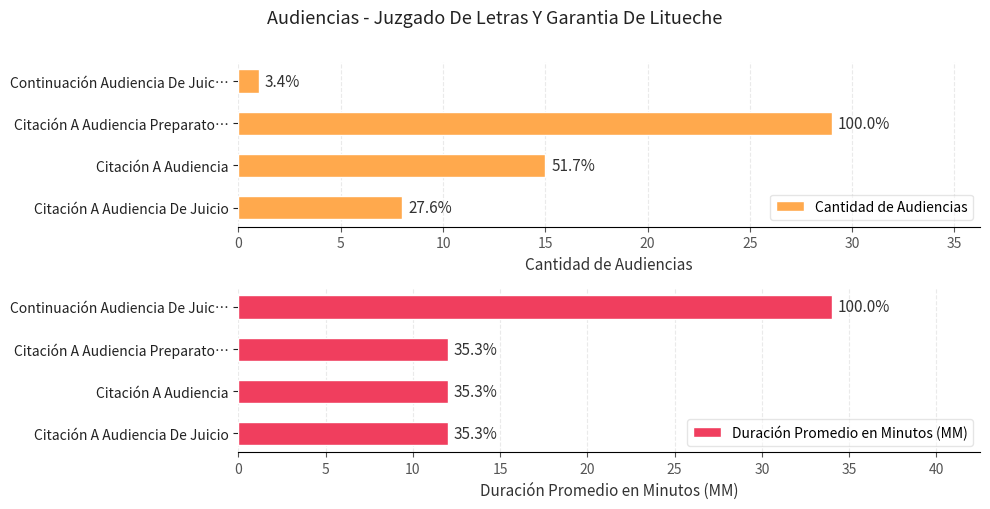

Does the chart contain any negative values?

No